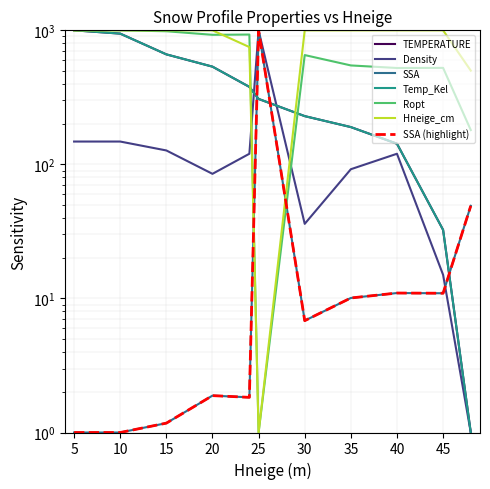

What is the smallest value displayed?

1.0